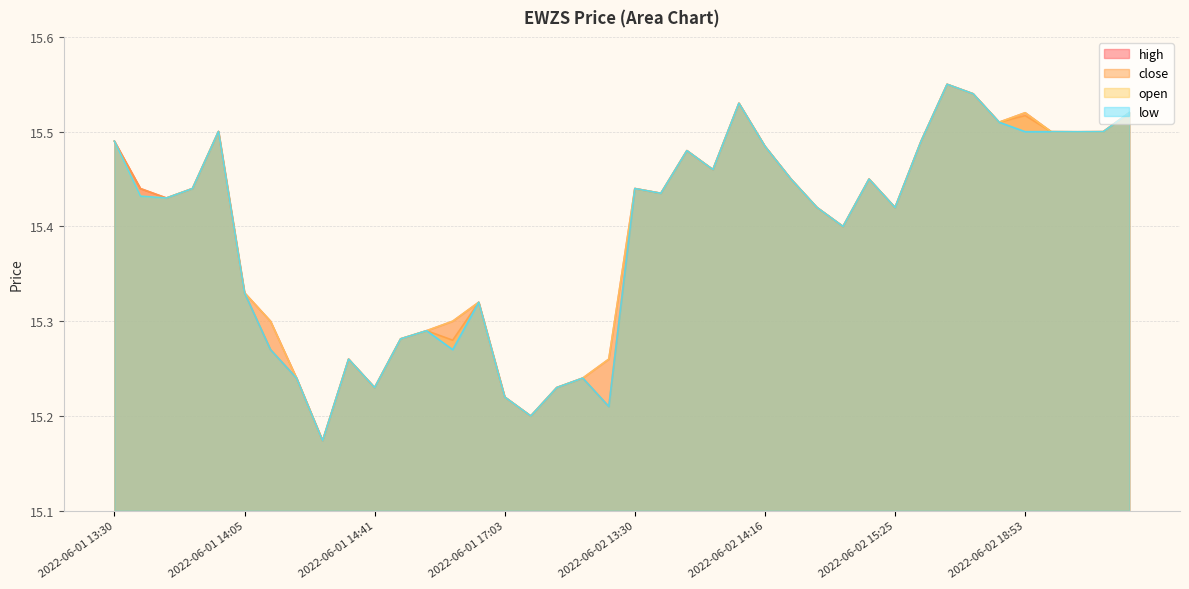

What are all the series names shown in the legend?

high, close, open, low